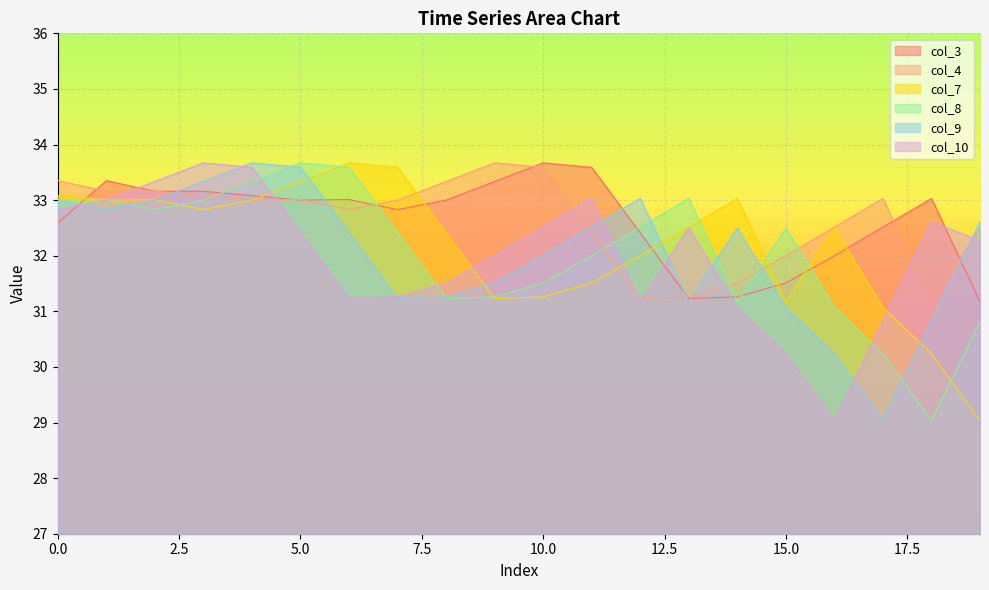

What is the value of the col_8 point at the 18th from the left?

30.2